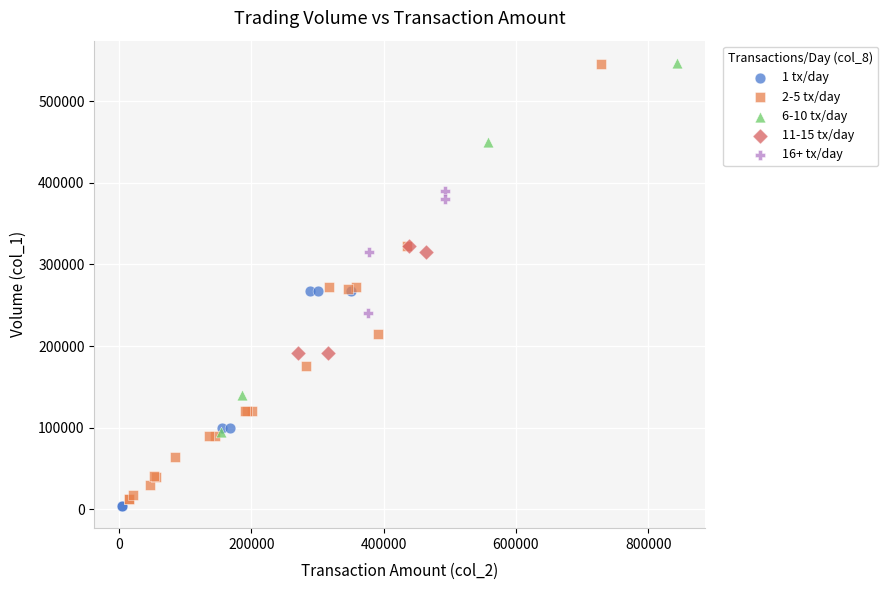

What are all the series names shown in the legend?

1 tx/day, 2-5 tx/day, 6-10 tx/day, 11-15 tx/day, 16+ tx/day